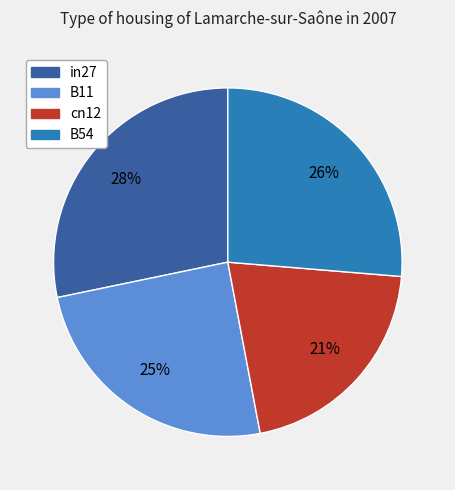

How many segments does this pie chart have?

4